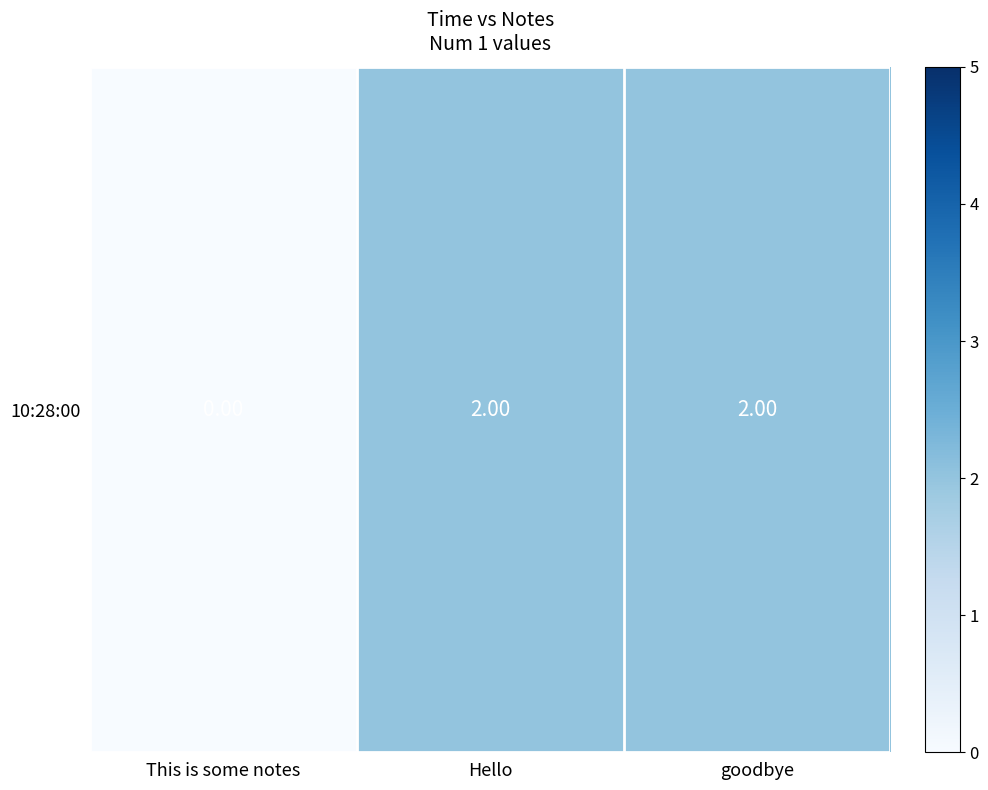

The chart shows a value of 0 at This is some notes. True or false?

True